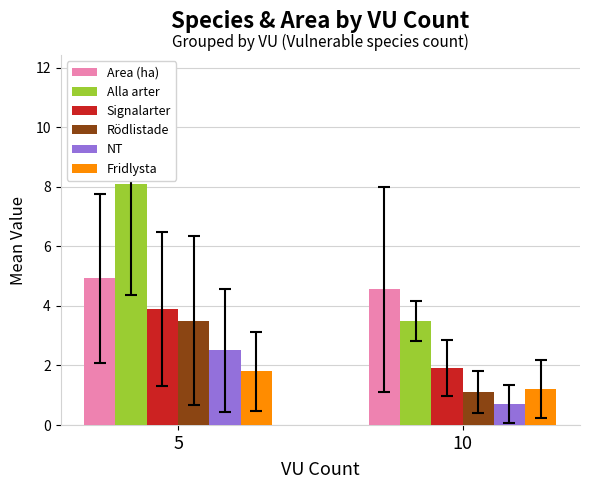

What is the value of the Area (ha) bar at the 1st from the left?

4.9